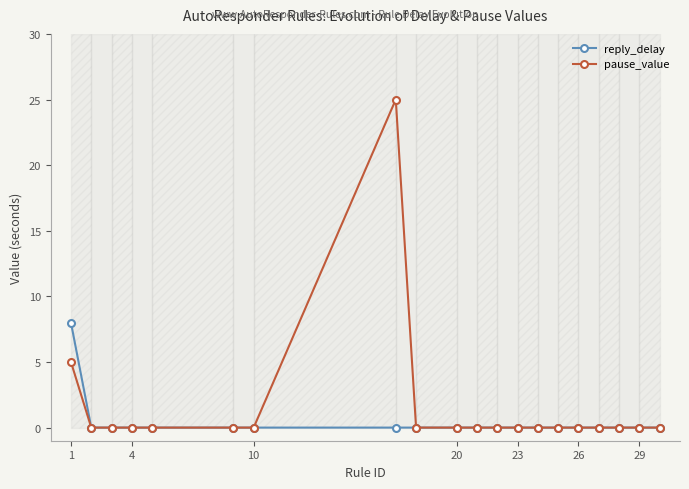

What is the maximum value for reply_delay?

8